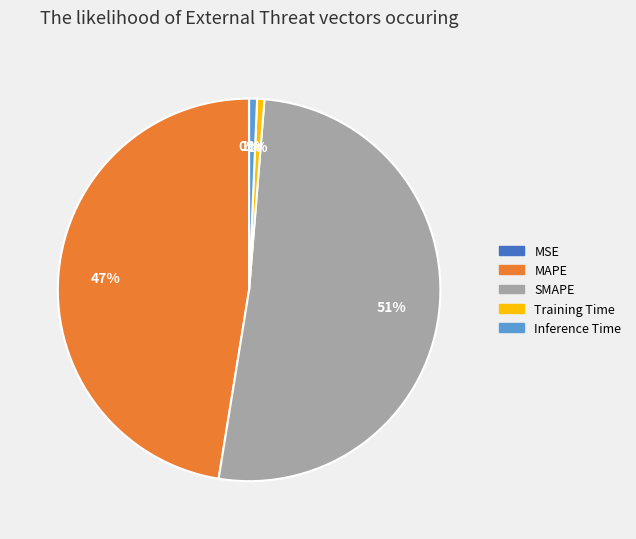

To the nearest percent, what is the combined percentage of SMAPE and Training Time?

52%